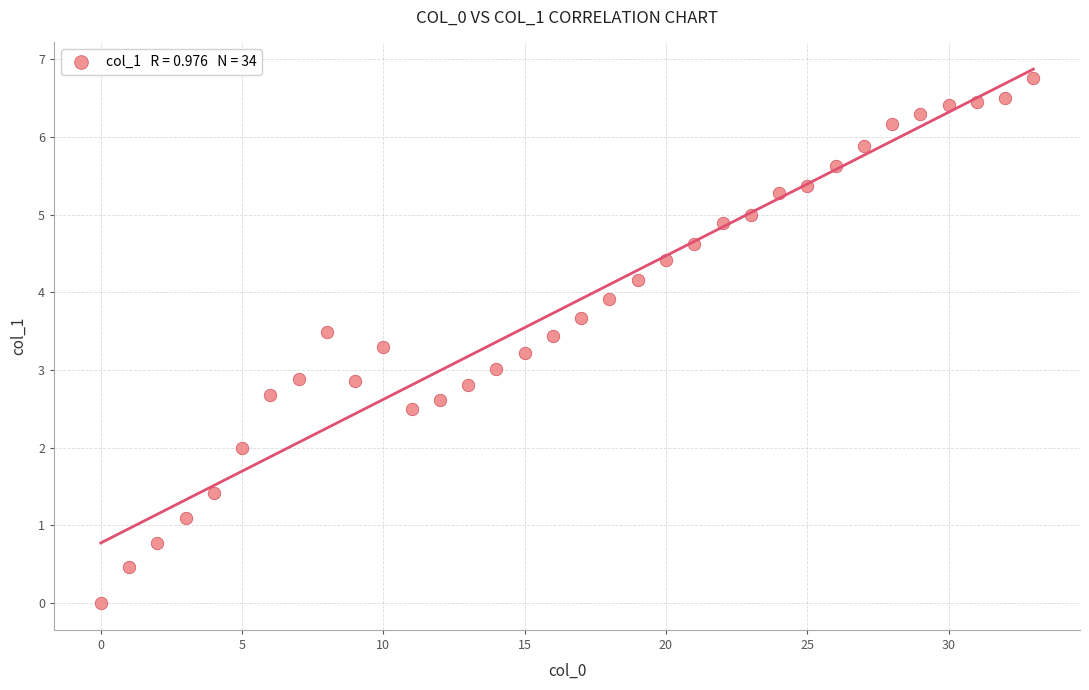

What is the range of X values (max minus min)?

33.0